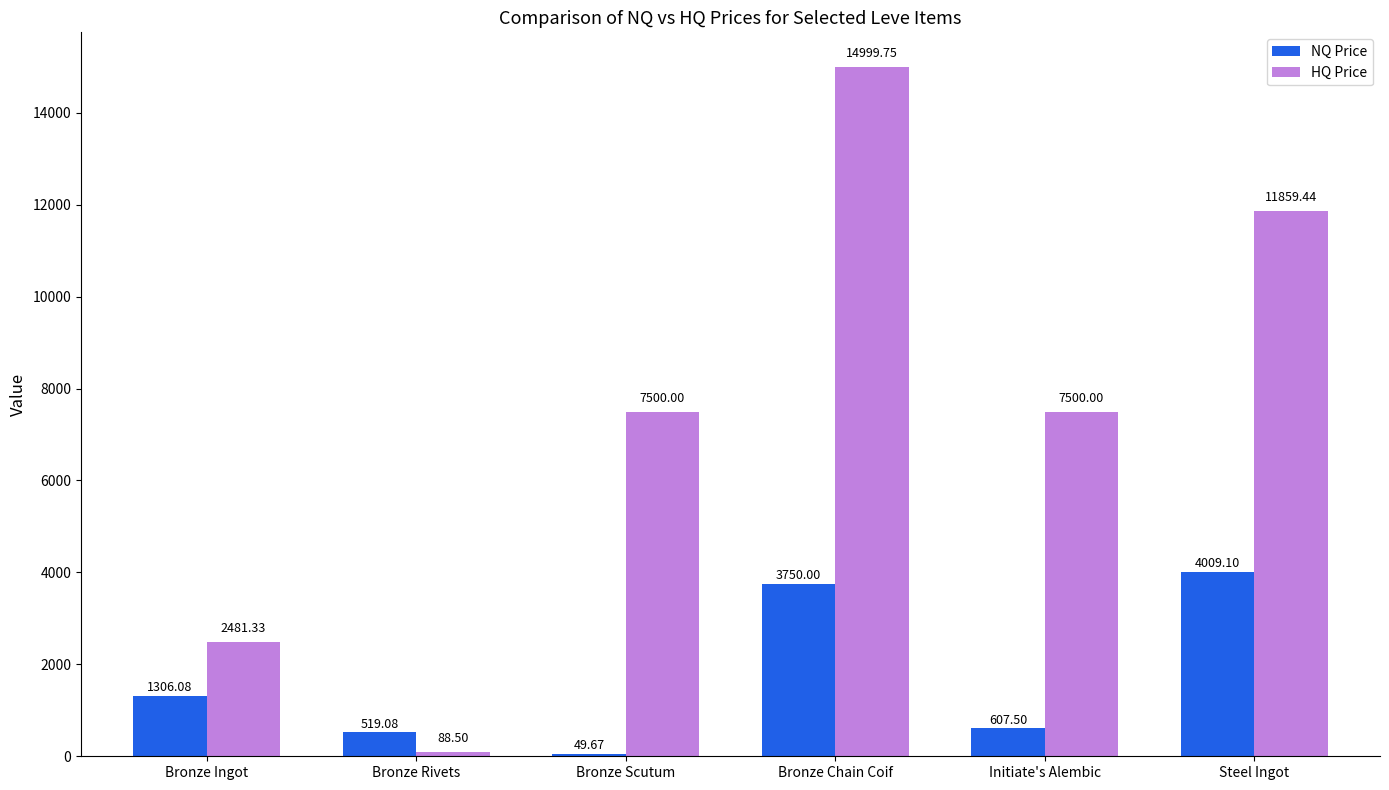

At which label is NQ Price closest to 2029?

Bronze Ingot